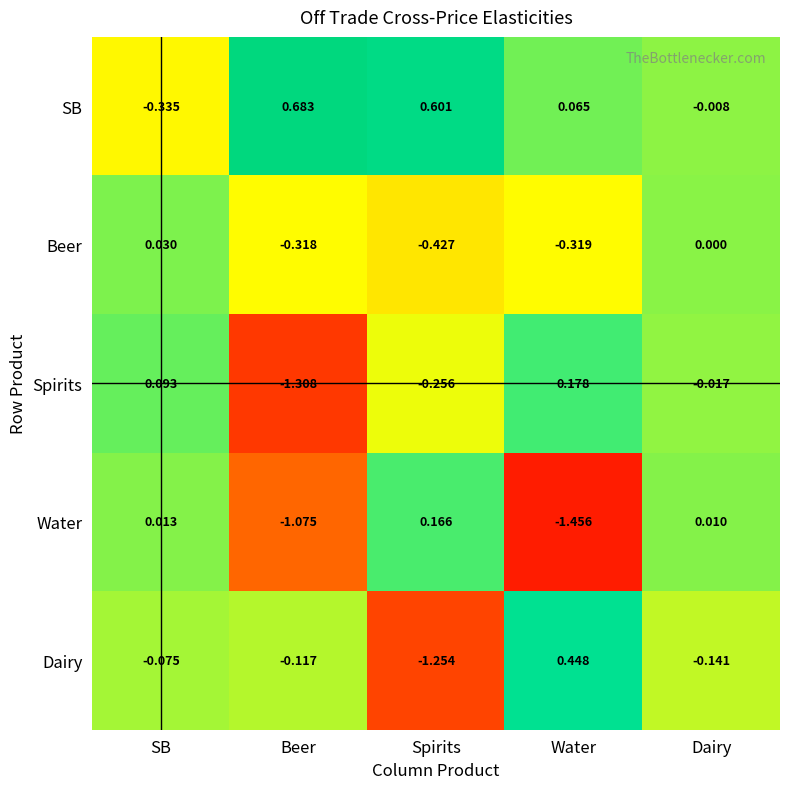

Rank the series at SB from lowest to highest value.

SB, Dairy, Water, Beer, Spirits